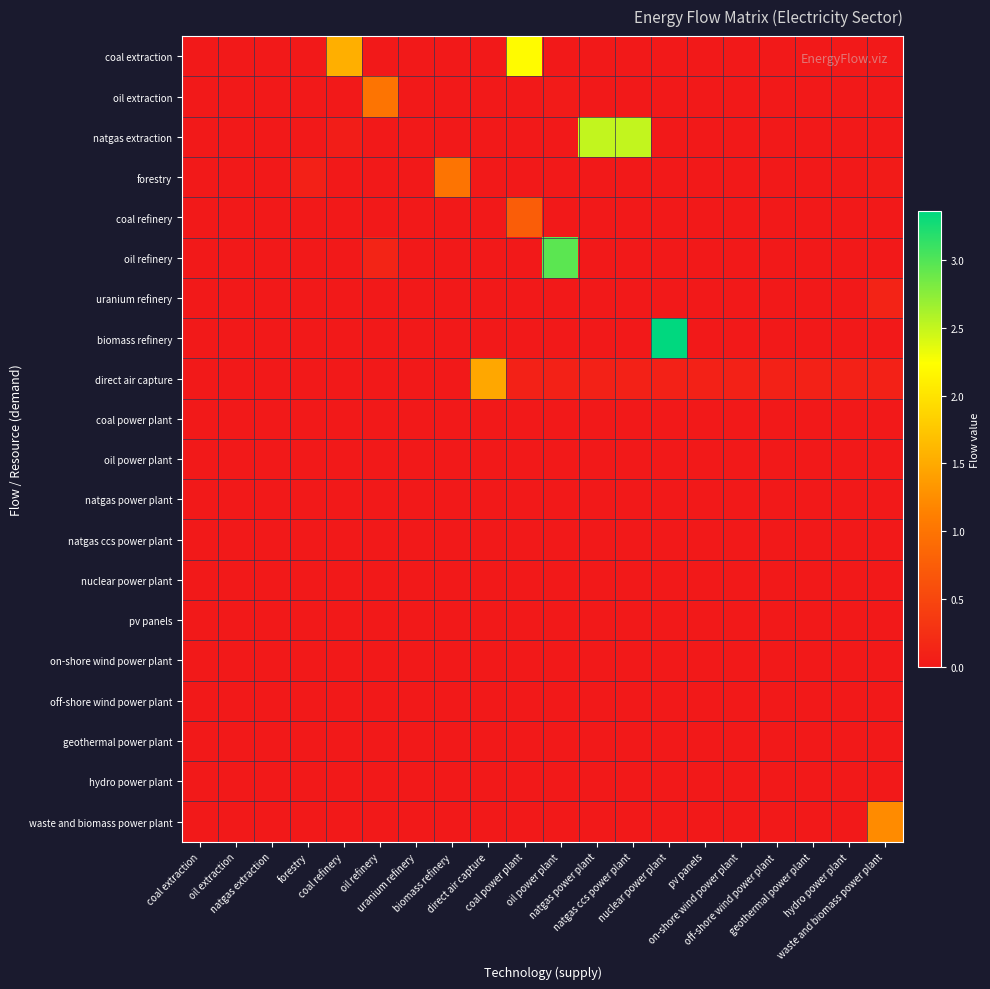

Which series has the widest spread of values?

biomass refinery